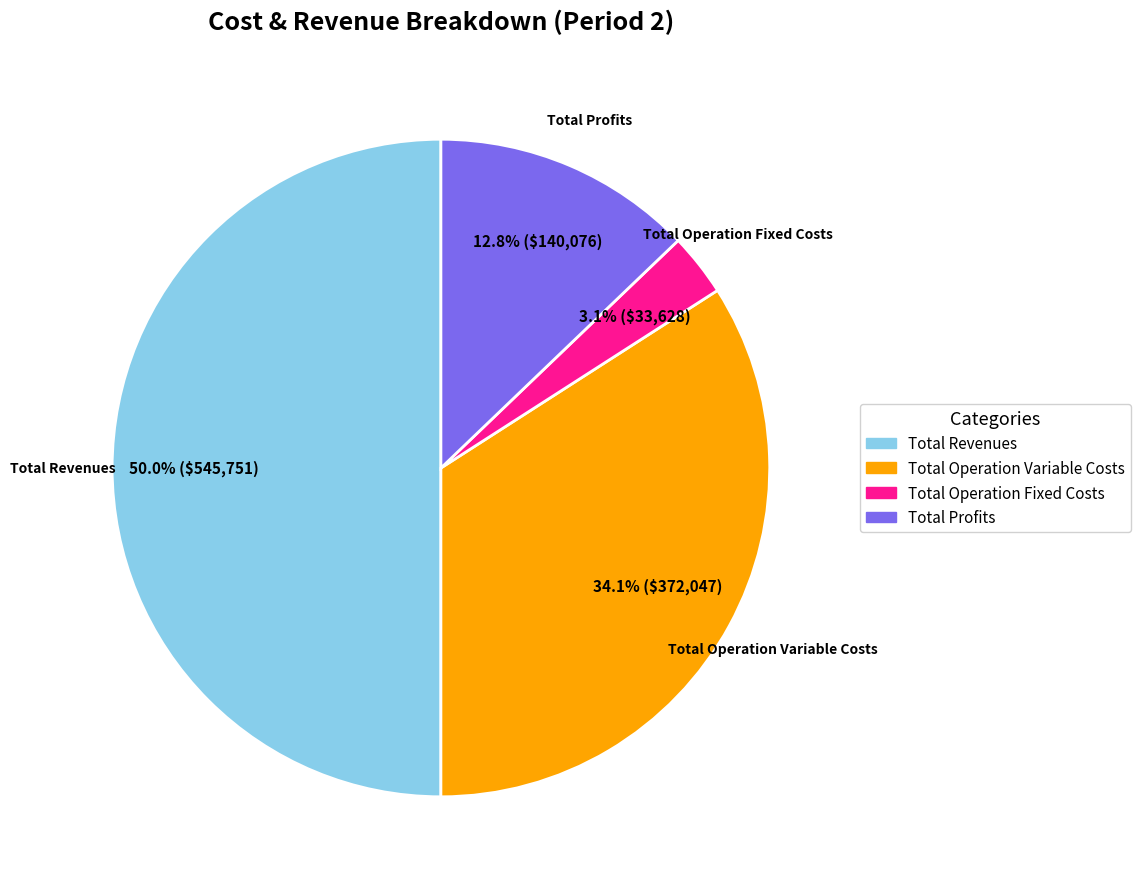

To the nearest percent, what is the difference between the Total Operation Variable Costs and Total Profits slice percentages?

21%